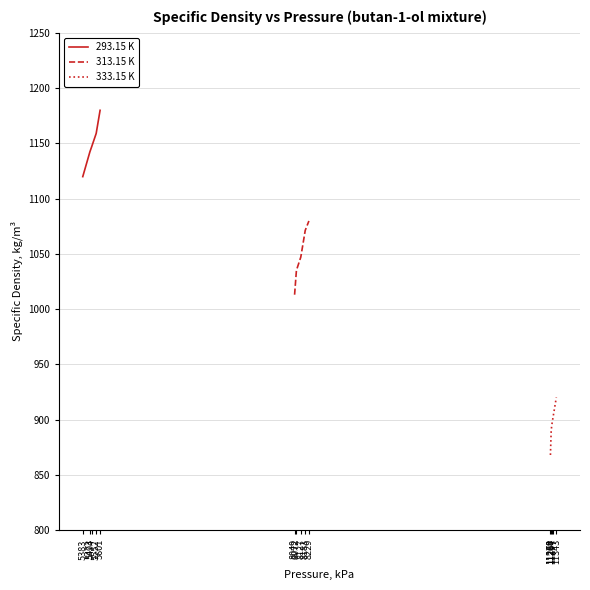

At which category is the sum across all series the highest?

5601